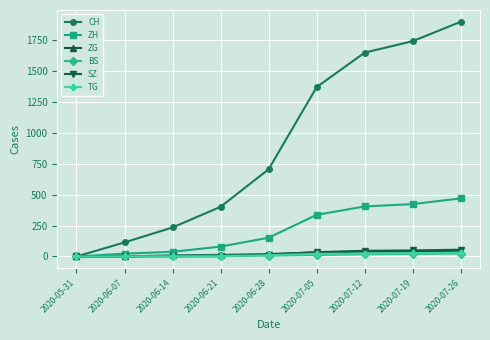

Is the value of ZH at 2020-07-05 greater than the value of ZG at 2020-05-31?

Yes